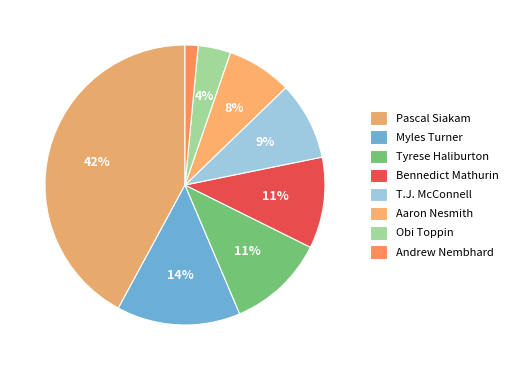

Count the number of slices in the pie.

8